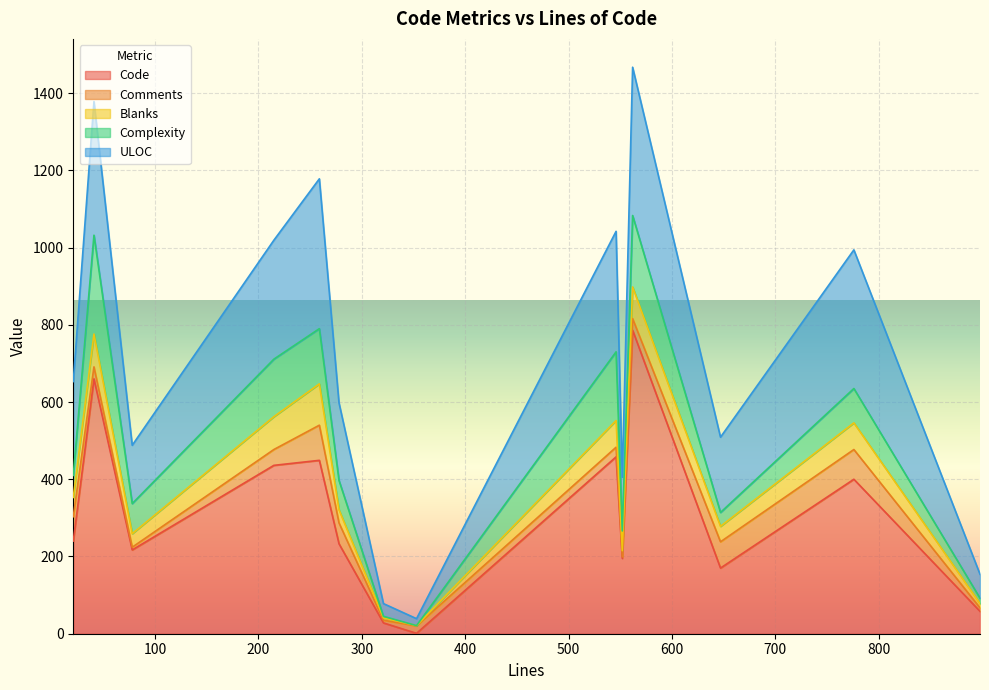

List the series in order of their peak value, lowest first.

Comments, Blanks, Complexity, ULOC, Code